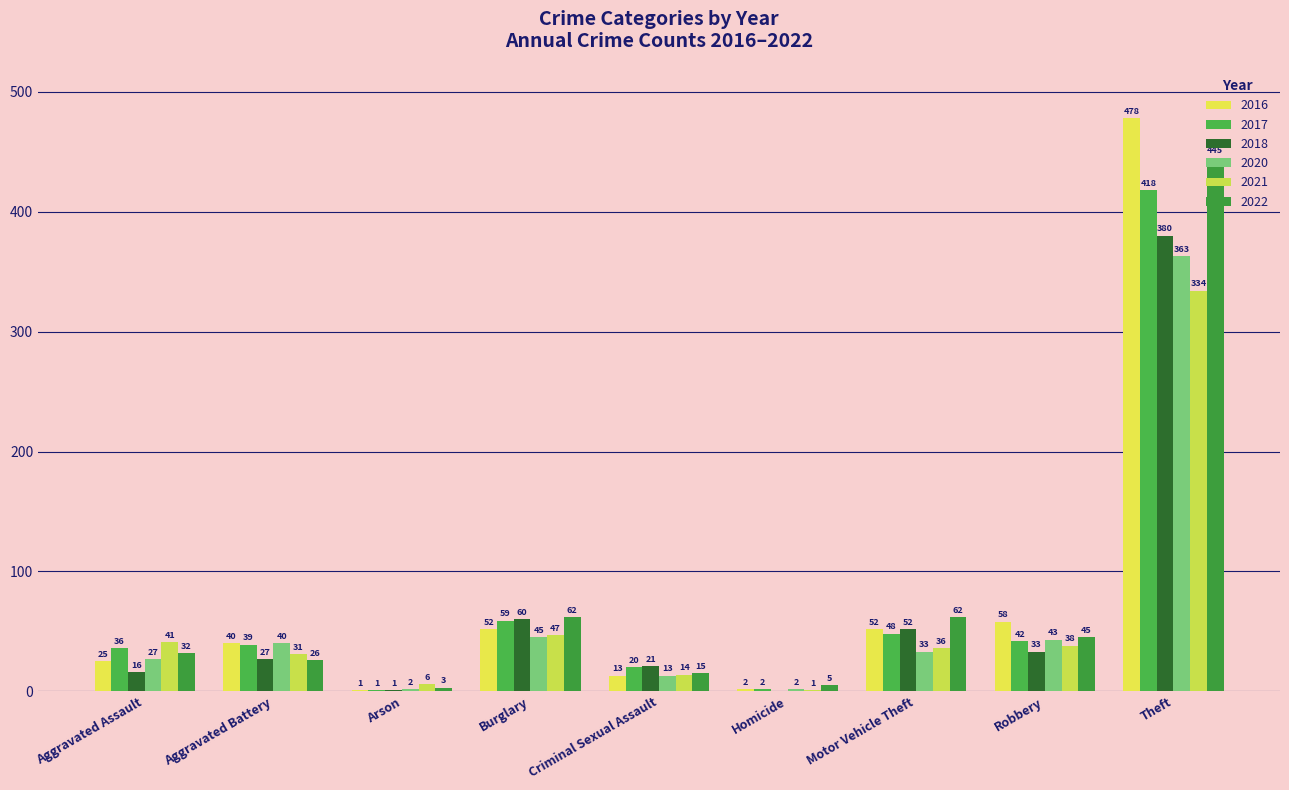

Does the chart contain stacked bars?

No